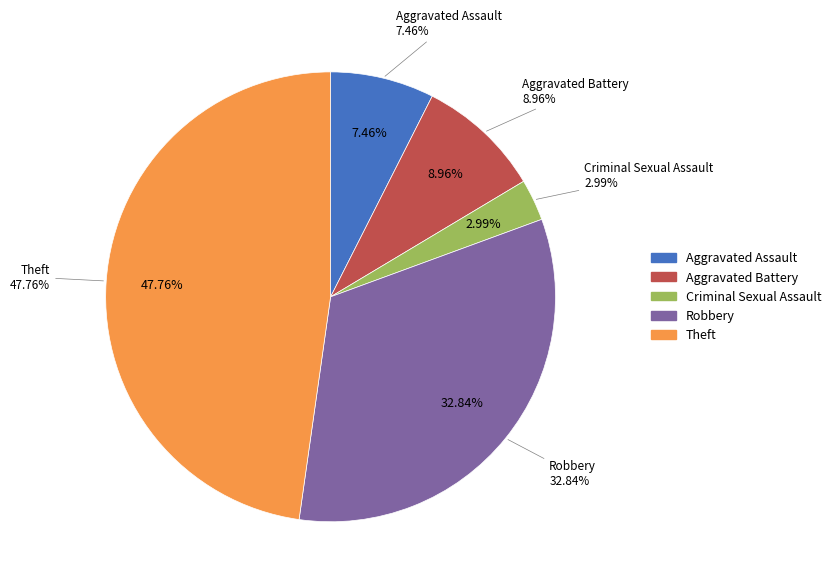

What percentage do Criminal Sexual Assault and Robbery together represent?

35.8%